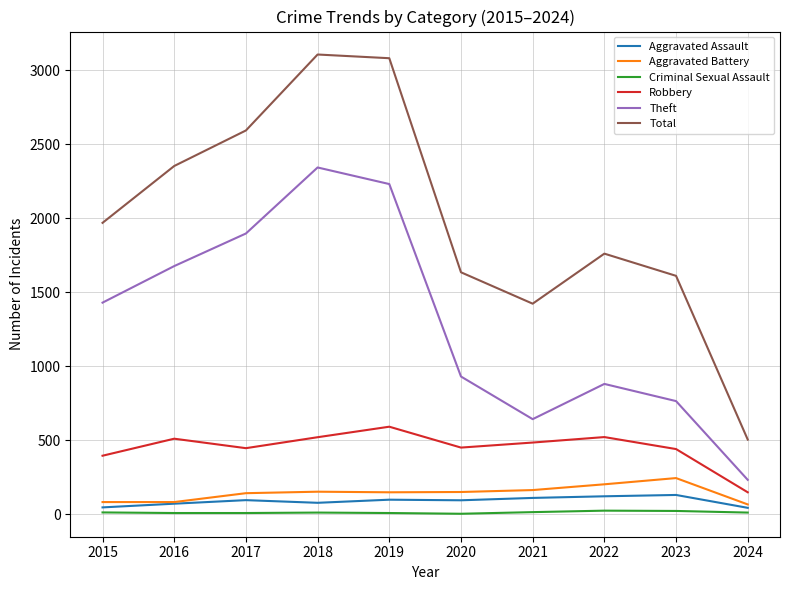

What is the sum of the Robbery values at 2021 and 2019?

1075